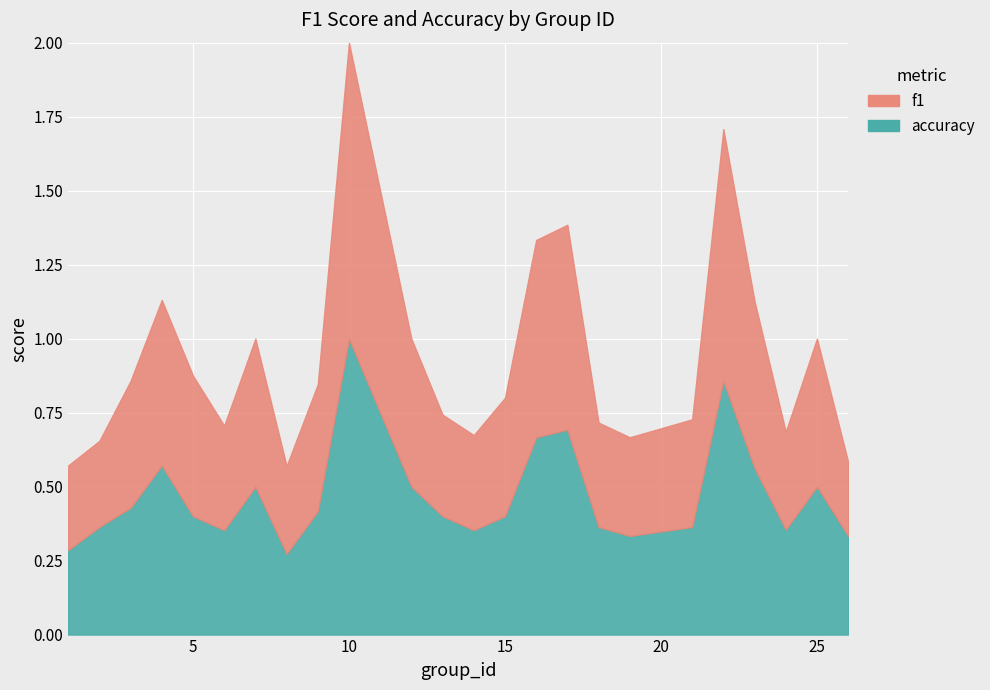

What is the approximate value of f1 at 6?

0.4